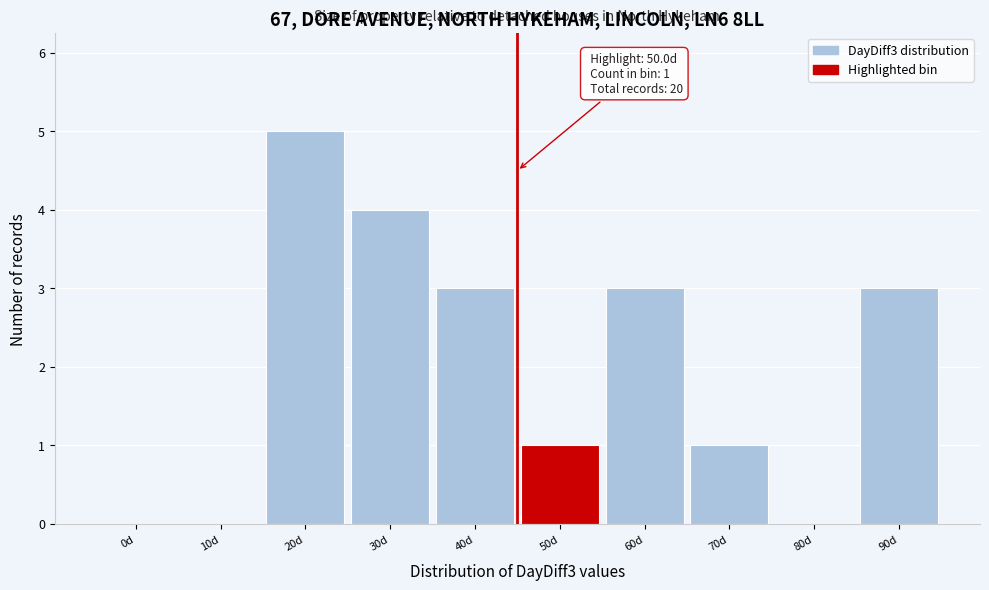

Reading left to right, list all the values displayed in this chart.

0d=0	10d=0	20d=5	30d=4	40d=3	50d=1	60d=3	70d=1	80d=0	90d=3